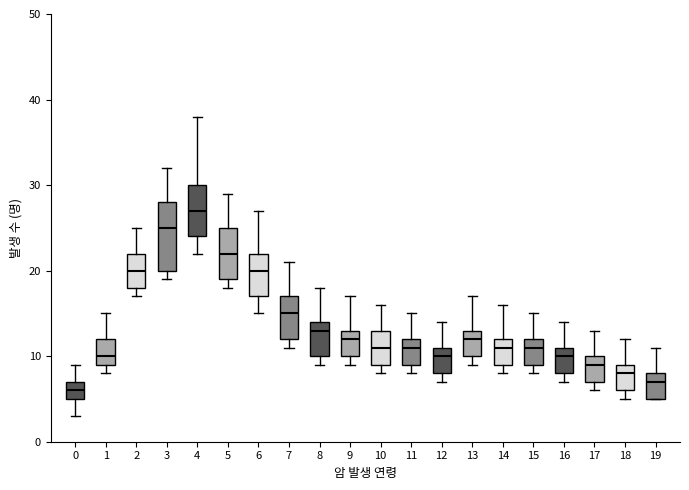

Comparing the boxes themselves (not the whiskers), which one is the tallest?

3